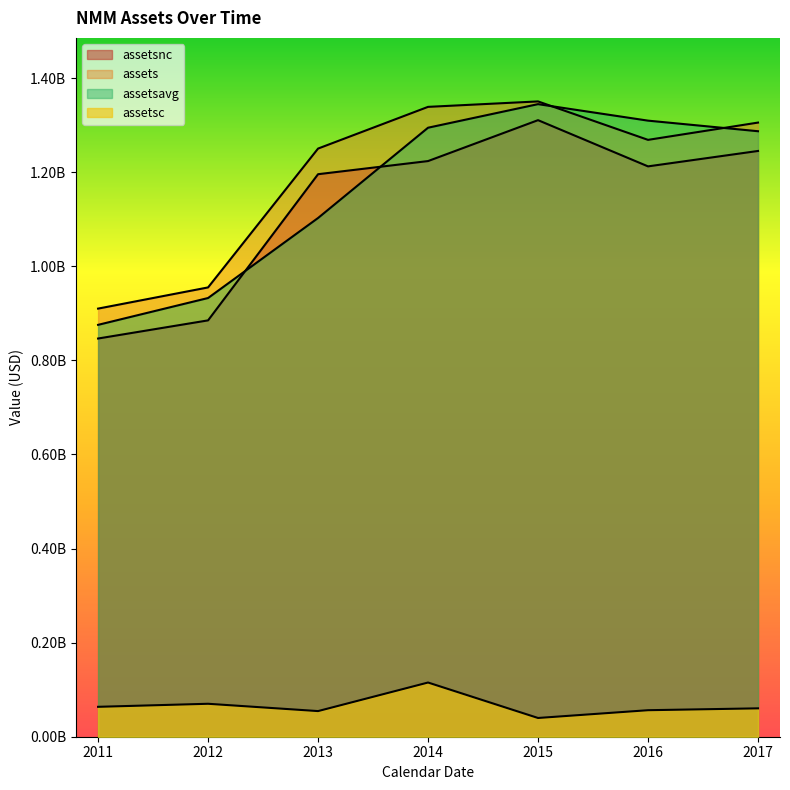

What is the value of the assets point at the 3rd from the left?

1250079000